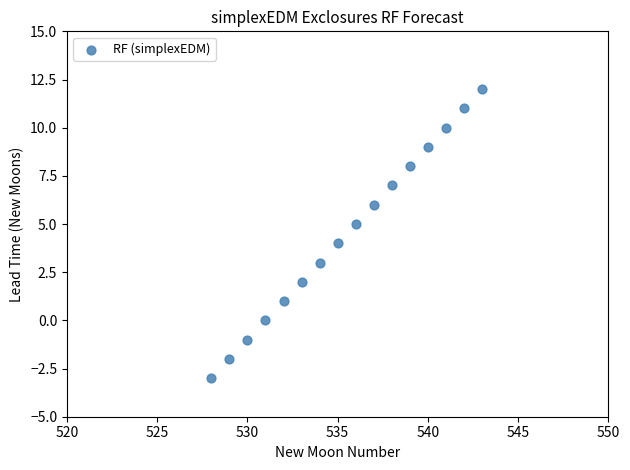

What is the range of X values (max minus min)?

15